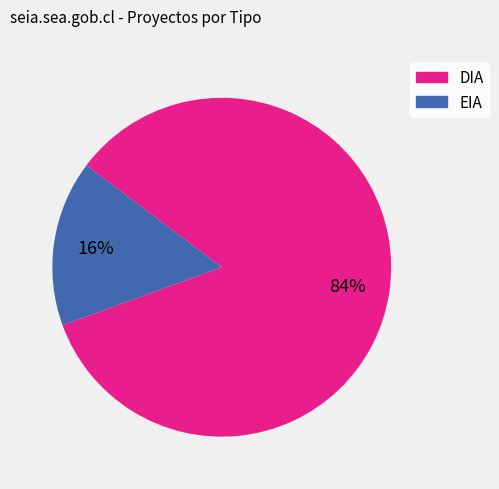

Which slice is the largest?

DIA